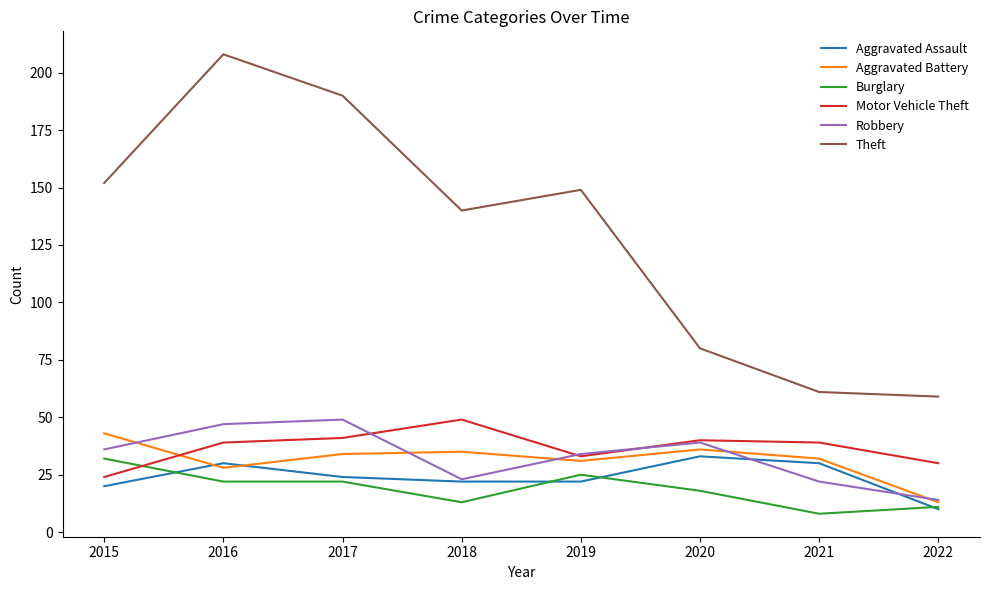

Read the Robbery value at 2018, to the nearest 10.

20